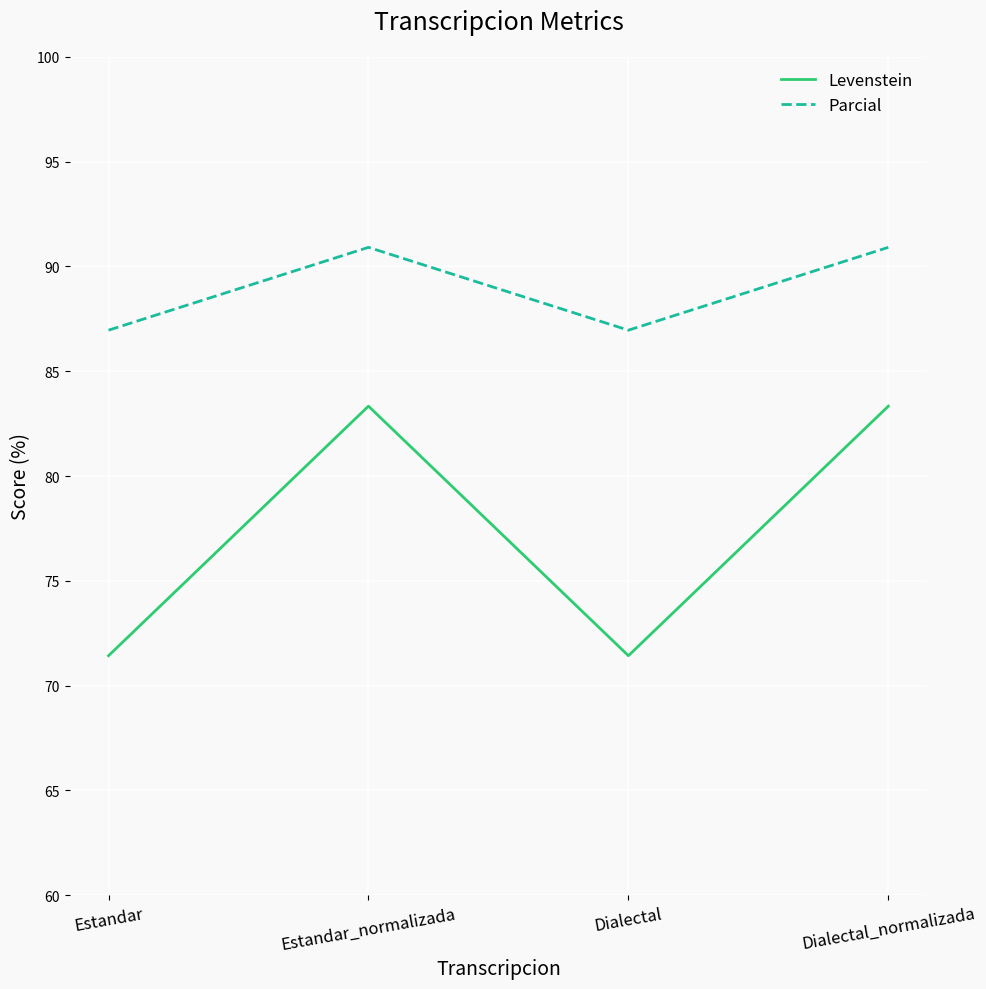

What is the minimum value shown in the chart?

71.4